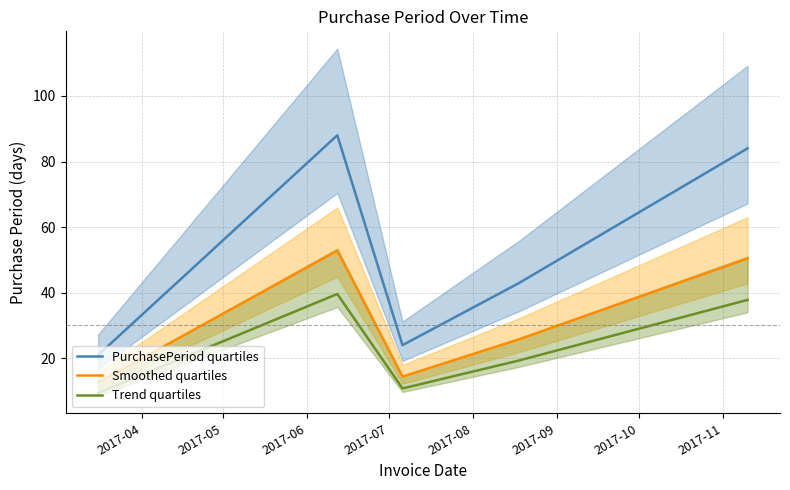

What is the highest value of the PurchasePeriod quartiles series?

88.0